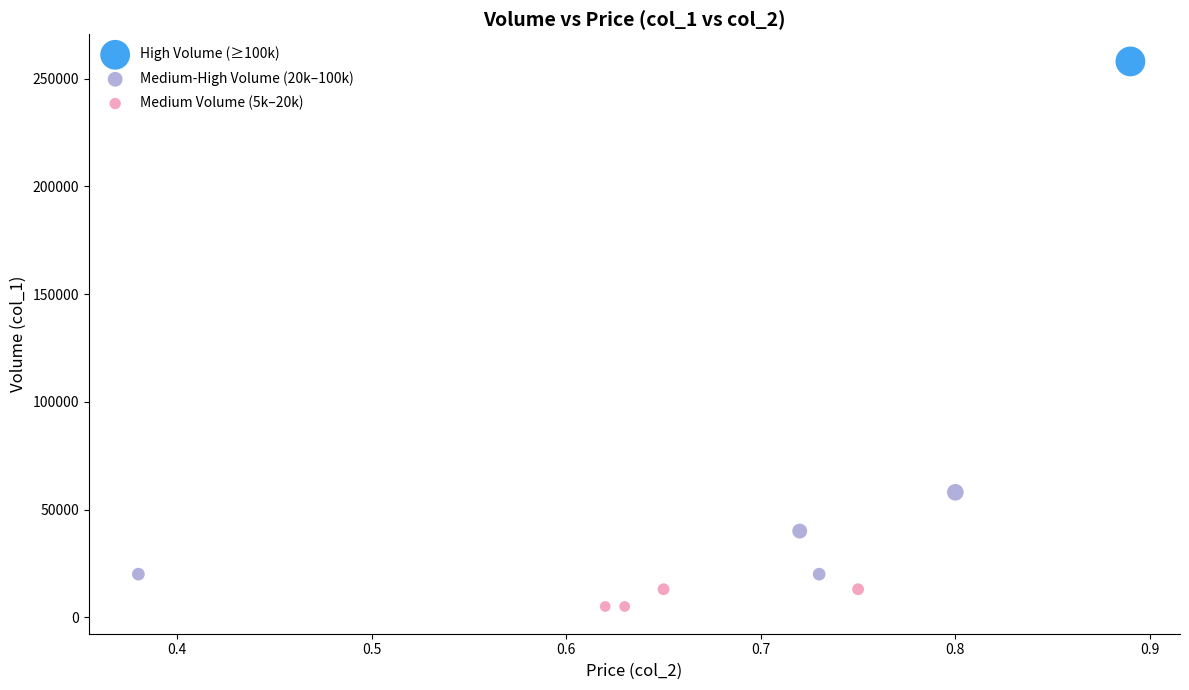

What are all the series names shown in the legend?

High Volume (≥100k), Medium-High Volume (20k–100k), Medium Volume (5k–20k)